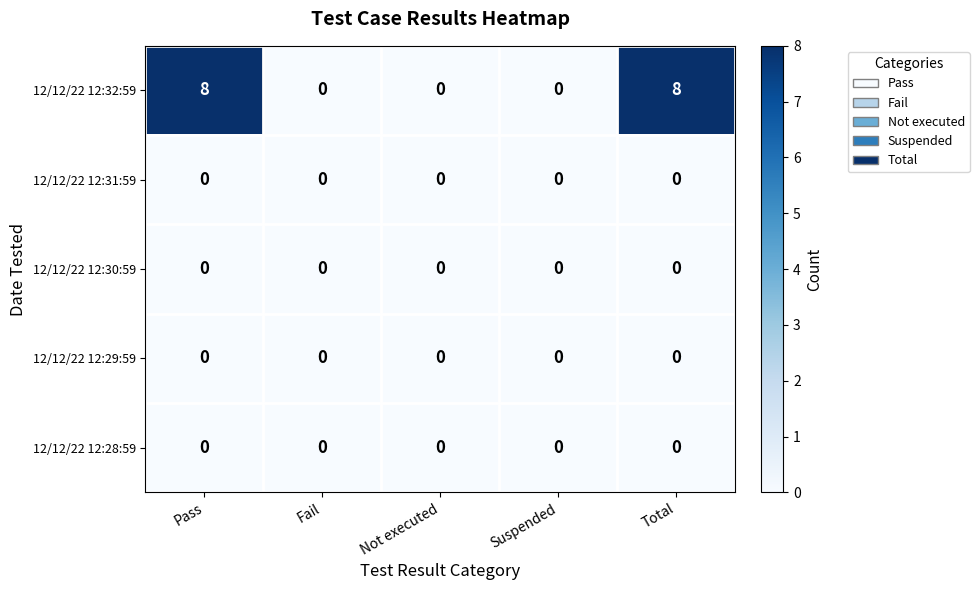

At how many categories does at least one series exceed 3?

2